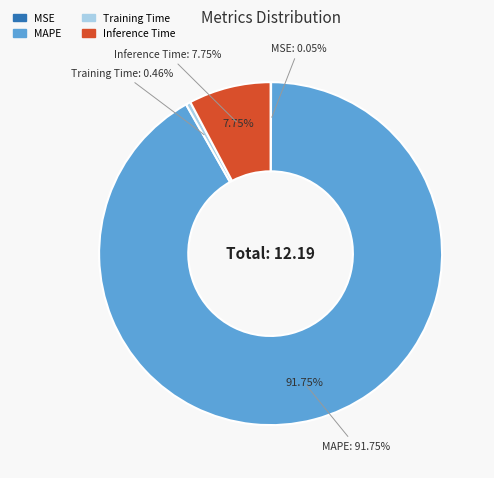

Is it true that MAPE is 92% of the pie?

True